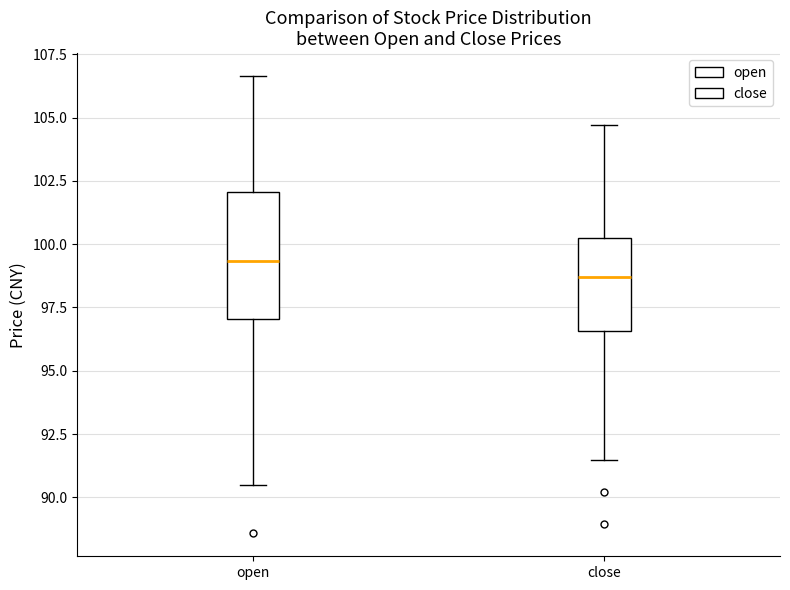

Where is the upper edge of the box for close on the y-axis? The values are not printed on the chart, so give them approximately, as read against the axis.

100.0